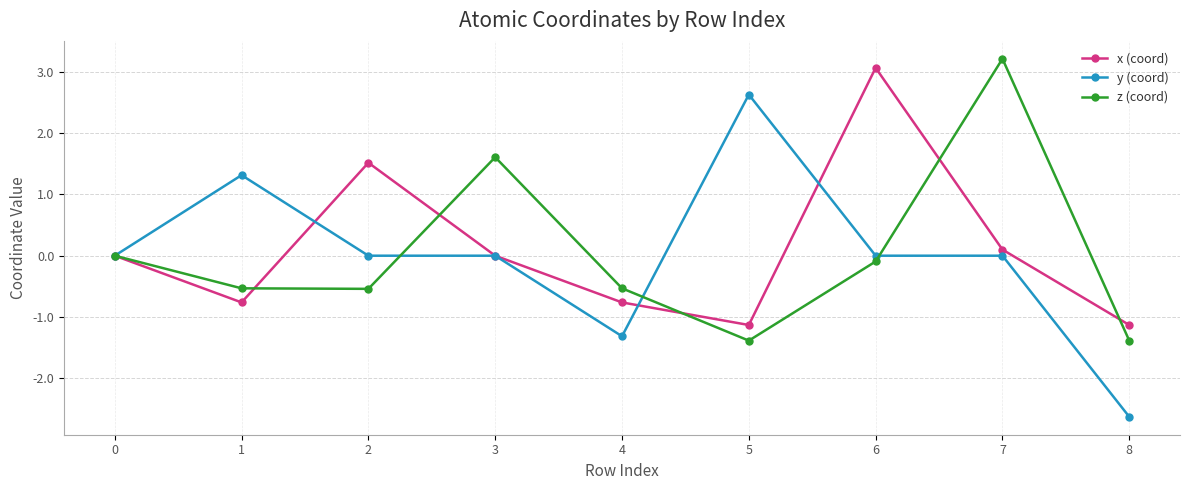

Which series has the largest range (max minus min)?

y (coord)